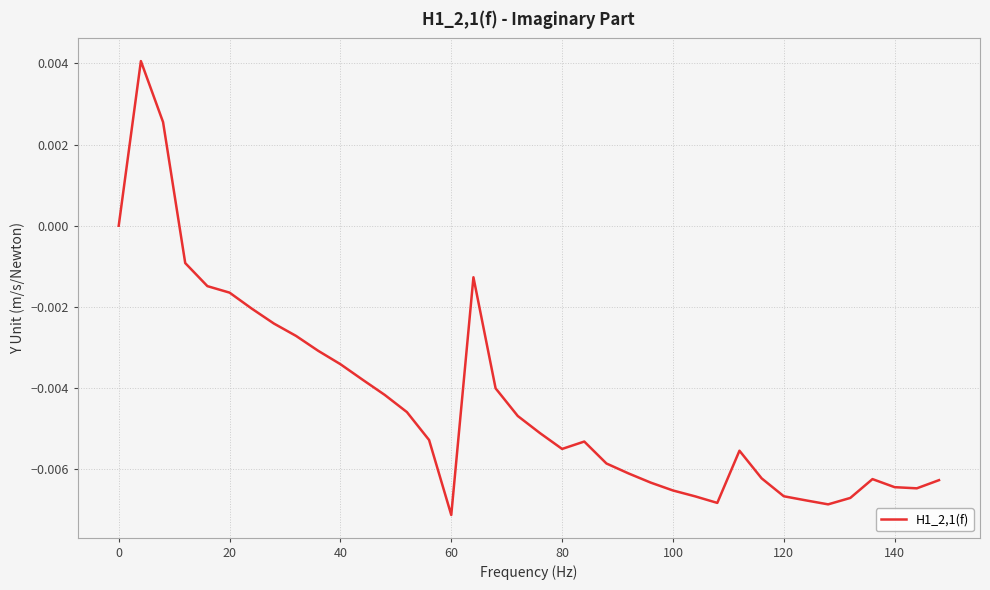

How many lines are shown in the chart?

1